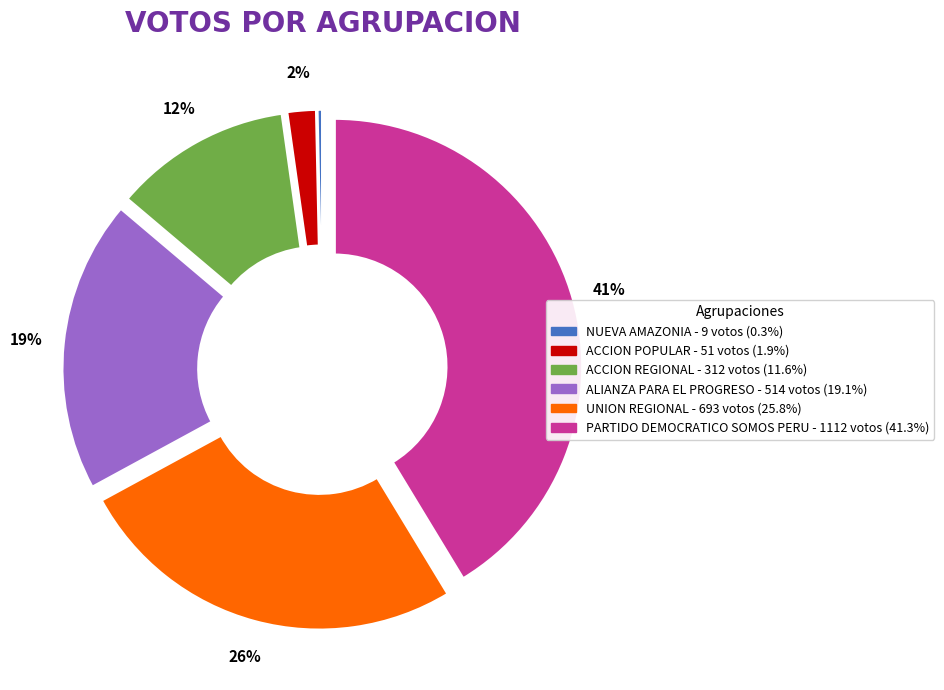

To the nearest percent, what percentage of the pie is ALIANZA PARA EL PROGRESO?

19%